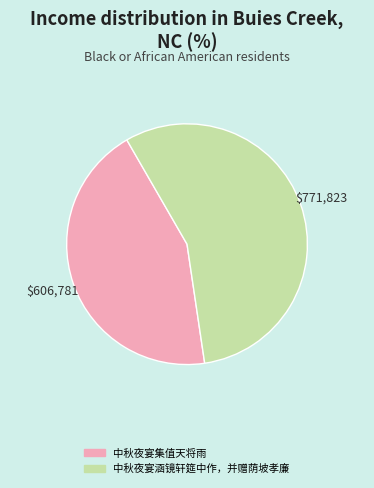

Approximately how many times larger is the value at 中秋夜宴集值天将雨 compared to 中秋夜宴涵镜轩筵中作，并赠荫坡孝廉?

0.8